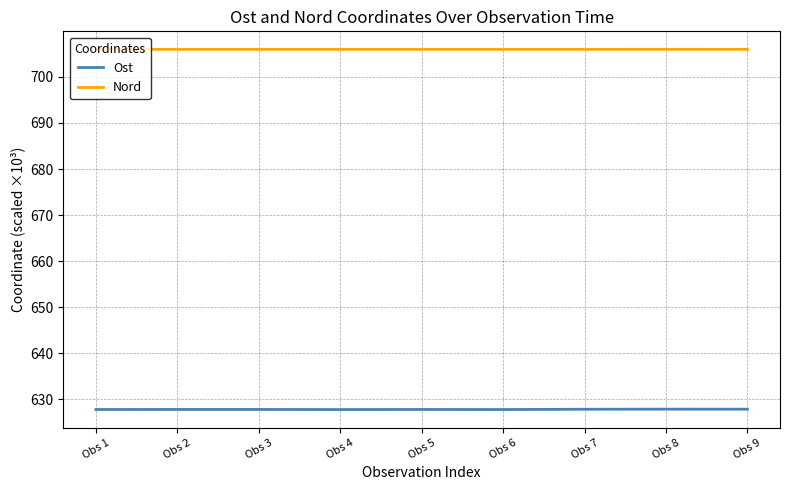

What is the maximum value shown in the chart?

706.0